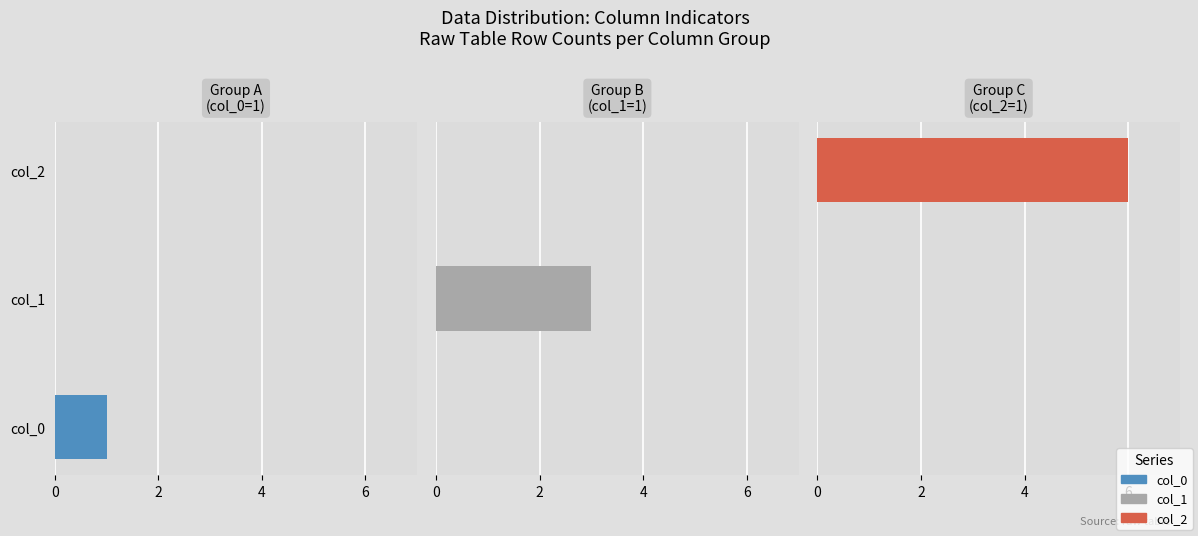

Rank the series at 9 from lowest to highest value.

0, 1, 2